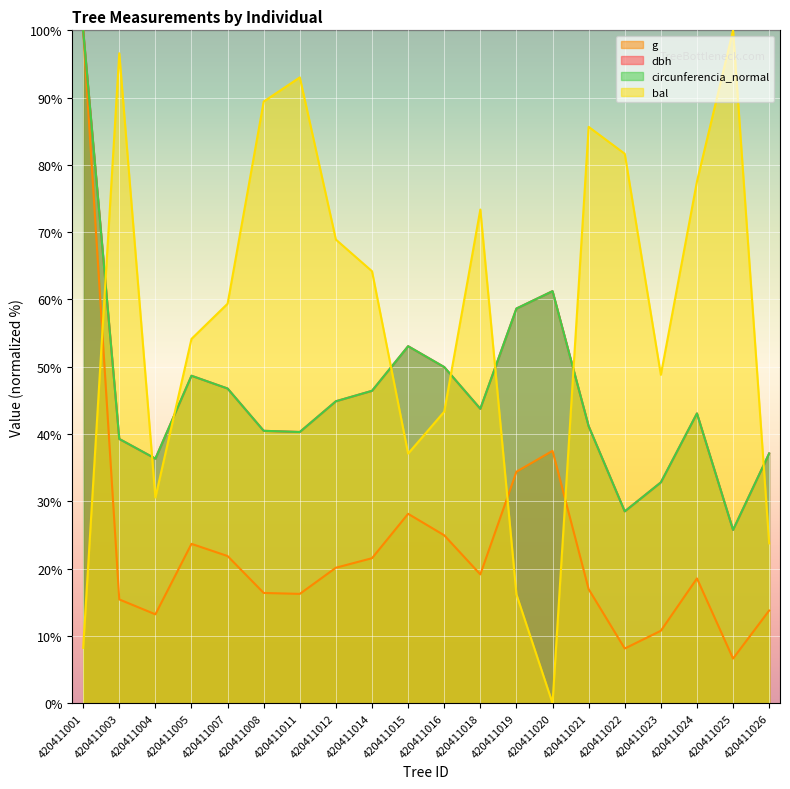

At which category is the sum across all series the highest?

420411001